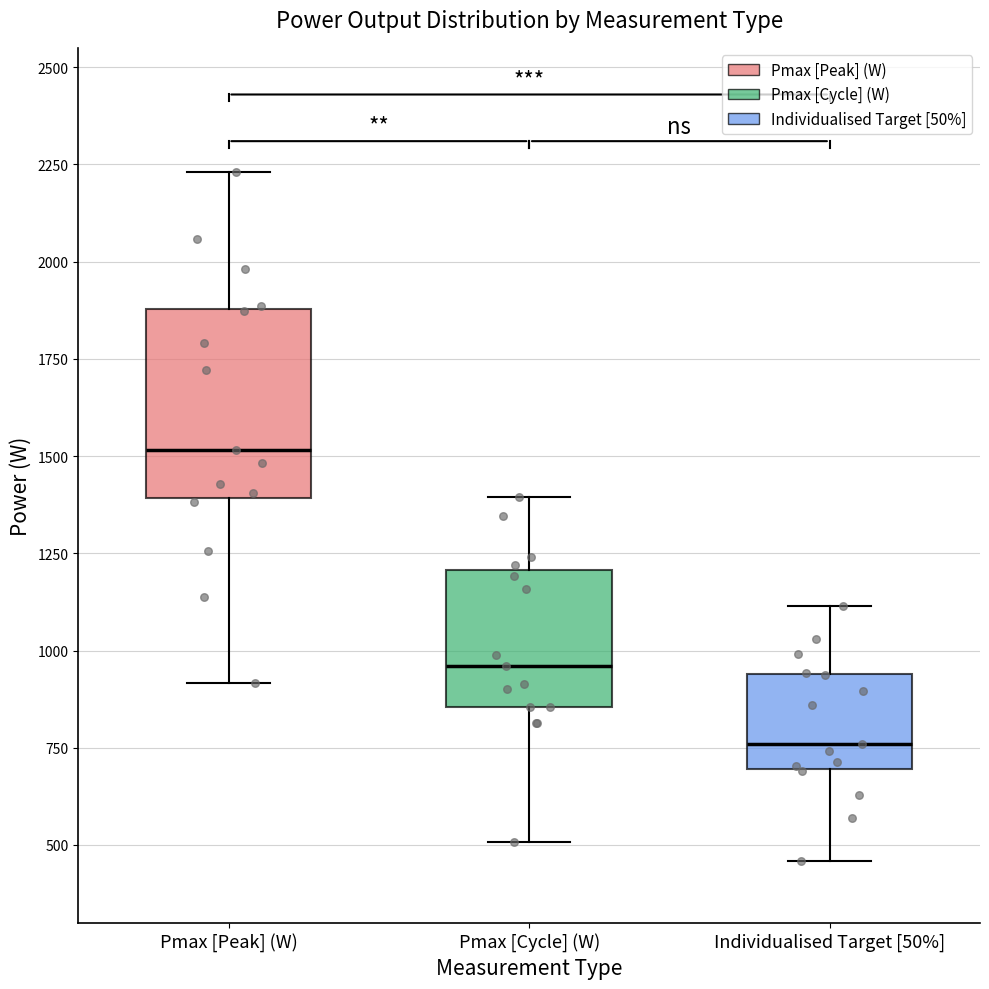

Reading left to right, transcribe this box plot: for each box, give where its median line is, the range the box spans, and where its two whiskers end, as read against the y-axis. The values are not printed on the chart, so give them approximately, as read against the axis.

Pmax [Peak] (W): median 1500, box 1400 to 1900, whiskers 900 to 2250
Pmax [Cycle] (W): median 950, box 850 to 1200, whiskers 500 to 1400
Individualised Target [50%]: median 750, box 700 to 950, whiskers 450 to 1100